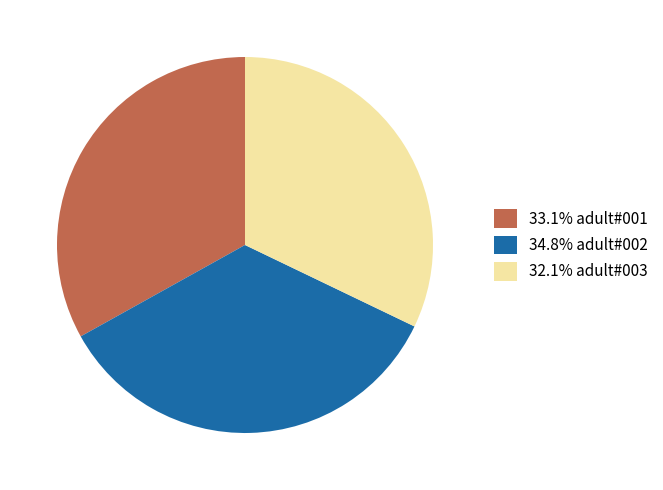

Is there any slice that represents more than half of the pie?

No